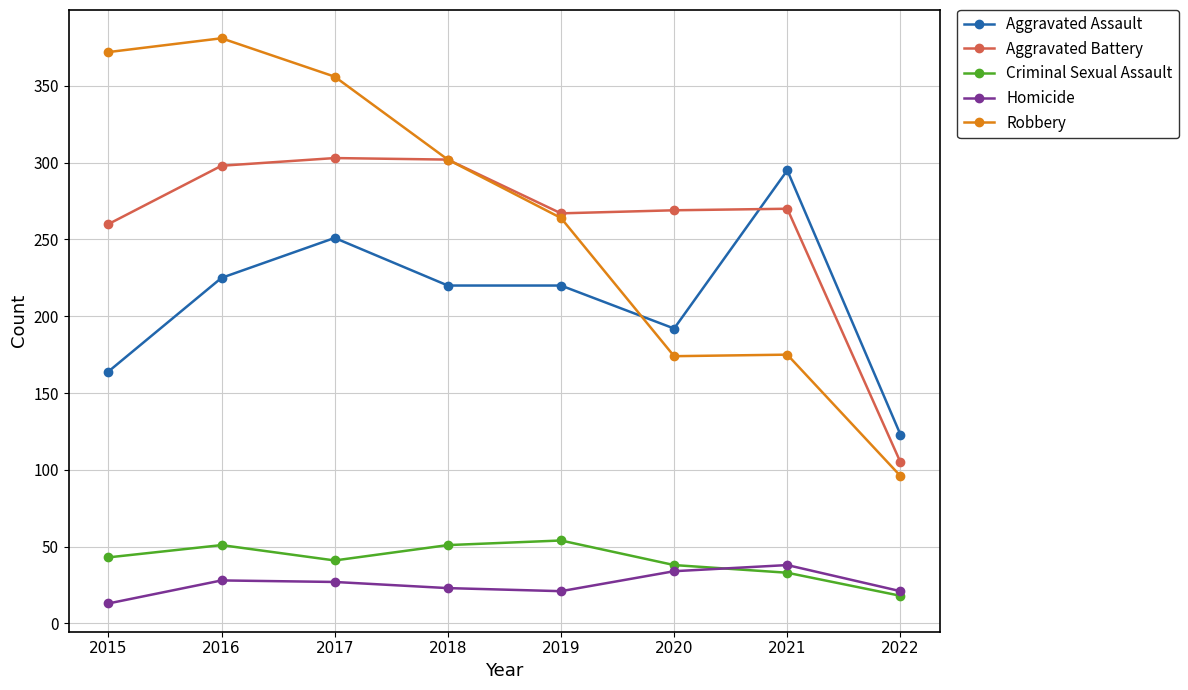

Where is the first local maximum for Robbery?

2016